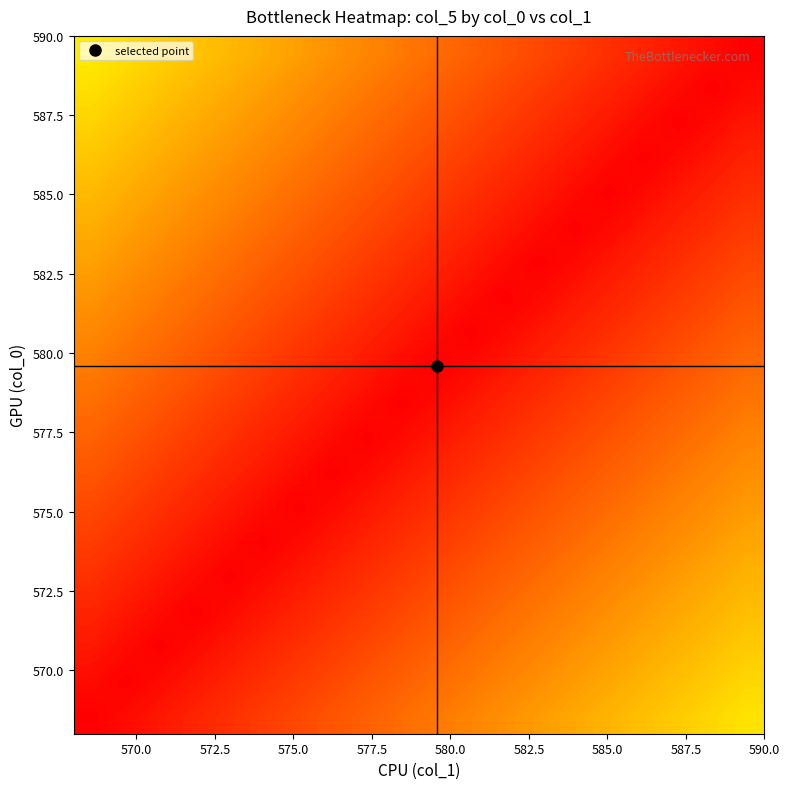

Count the number of data series in this chart.

20